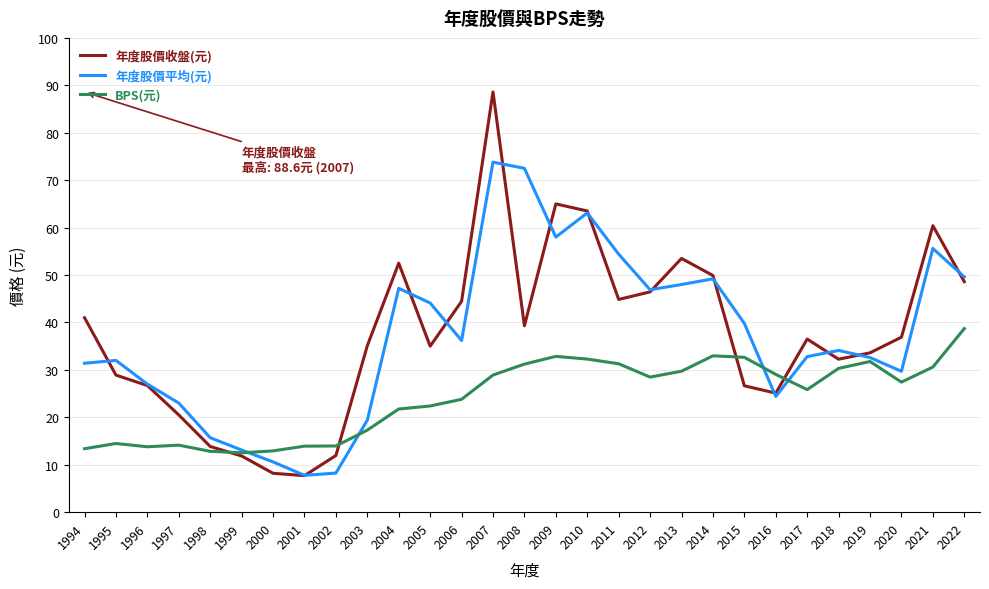

What is the difference between the maximum and minimum values in the 年度股價收盤(元) series?

80.9